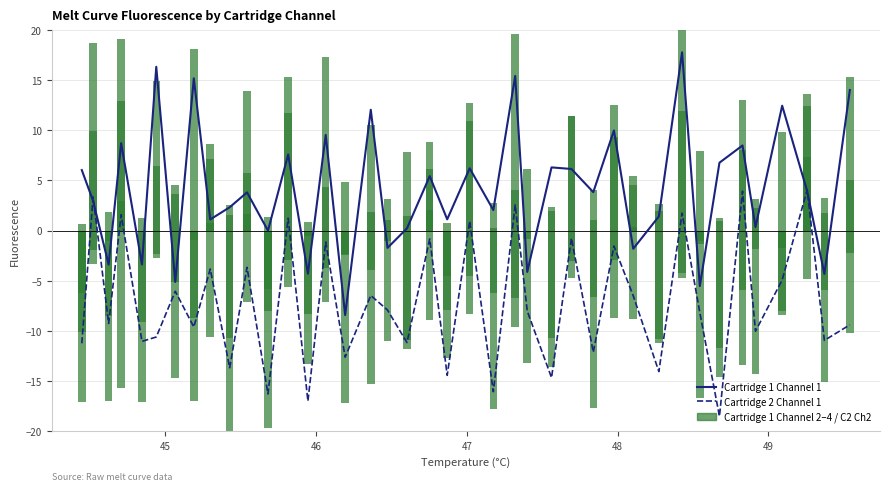

Reading right to left, list all the values displayed in this chart.

Cartridge 1 Channel 1: 14.0	-4.3	3.9	12.5	0.4	8.5	6.8	-5.5	17.8	1.4	-1.8	10.0	3.8	6.1	6.3	-4.1	15.4	2.0	6.2	1.1	5.4	0.2	-1.7	12.1	-8.4	9.5	-4.3	7.6	-0.0	3.8	2.3	1.1	15.2	-5.1	16.3	-3.4	8.7	-3.4	3.0	6.0
Cartridge 2 Channel 1: -9.4	-11.0	4.1	-4.9	-10.0	3.9	-18.5	-8.2	1.7	-14.1	-6.5	-1.5	-12.2	-0.8	-14.7	-8.0	2.6	-16.1	1.0	-14.5	-0.8	-11.2	-7.9	-6.5	-12.6	-1.1	-17.0	1.2	-16.3	-3.7	-13.7	-3.8	-9.6	-6.1	-10.6	-11.1	1.6	-9.3	3.4	-11.3
Cartridge 1 Channel 2: 15.3	1.8	12.4	9.8	2.3	8.0	1.2	-1.0	11.9	2.0	4.6	12.6	1.1	11.5	2.3	-0.2	19.7	2.7	12.7	0.8	6.1	7.8	1.1	10.5	4.8	17.3	0.9	15.3	-5.9	5.7	2.6	0.7	18.2	3.6	-2.7	1.2	19.1	-1.1	9.9	0.7